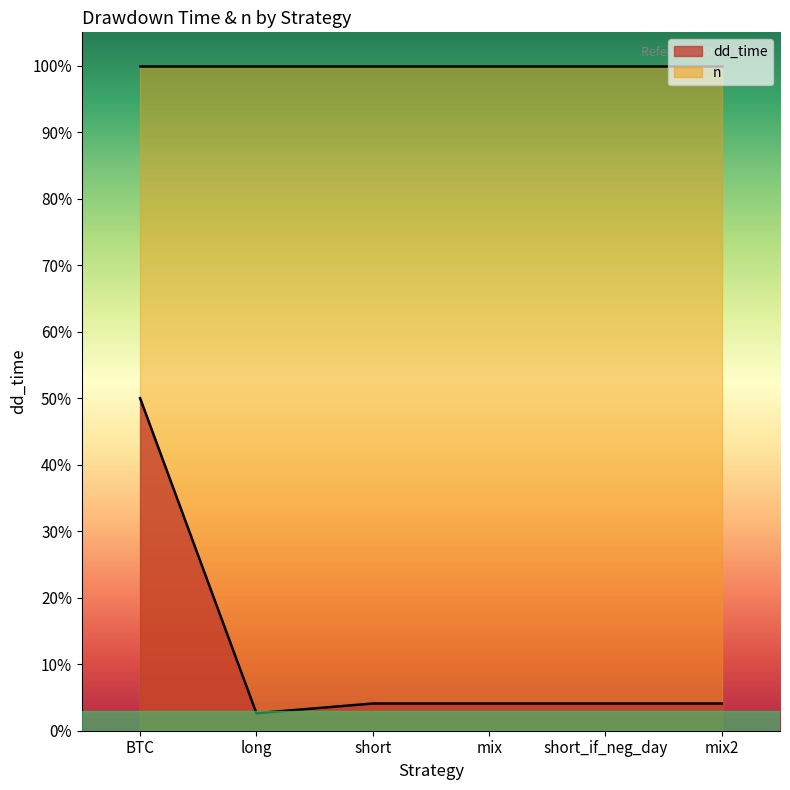

Approximately how many times larger is the value at short compared to mix?

1.0